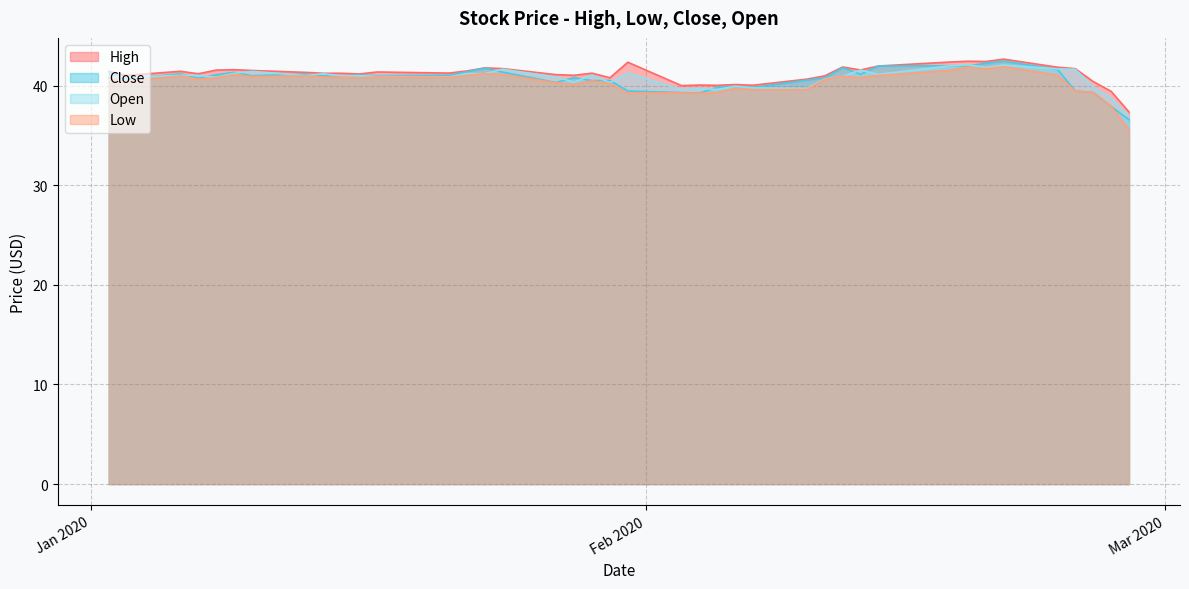

What is the minimum value shown in the chart?

35.6